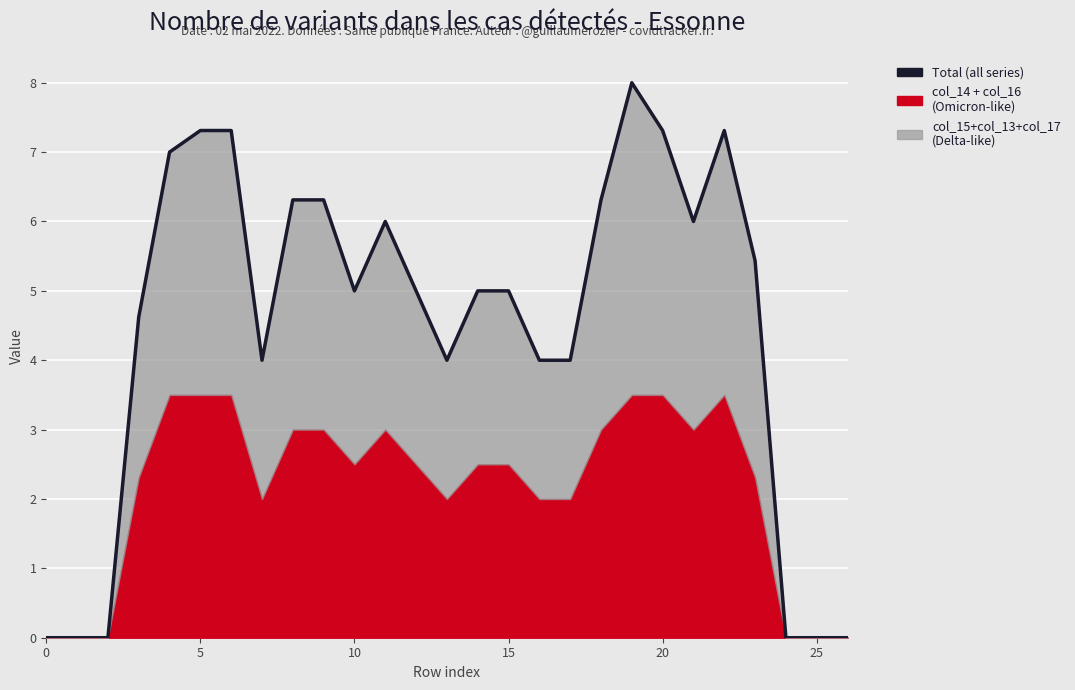

What is the maximum value shown in the chart?

8.0